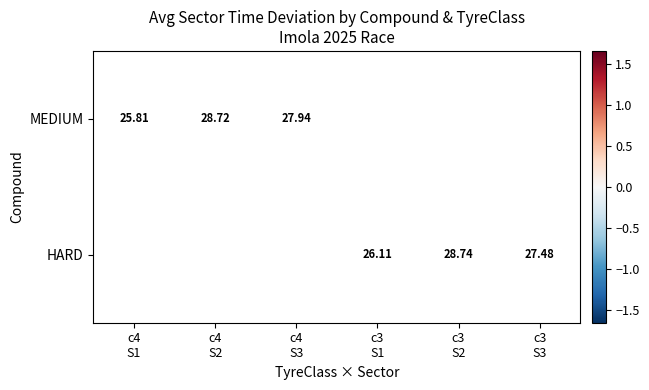

Which category has the highest value in the MEDIUM series?

c4 S2